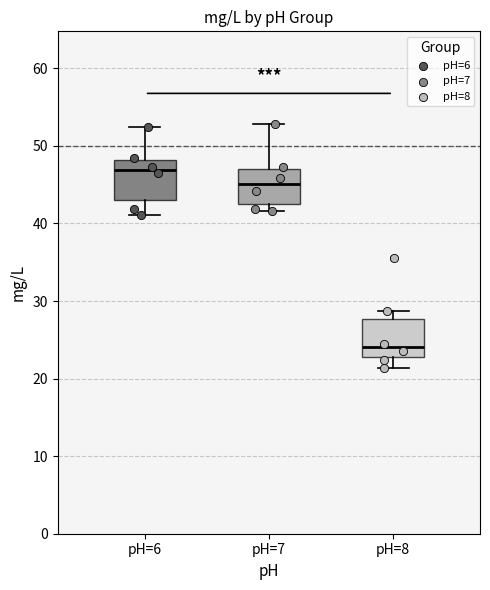

Where does the lower whisker of the box for pH=6 end on the y-axis? The values are not printed on the chart, so give them approximately, as read against the axis.

41